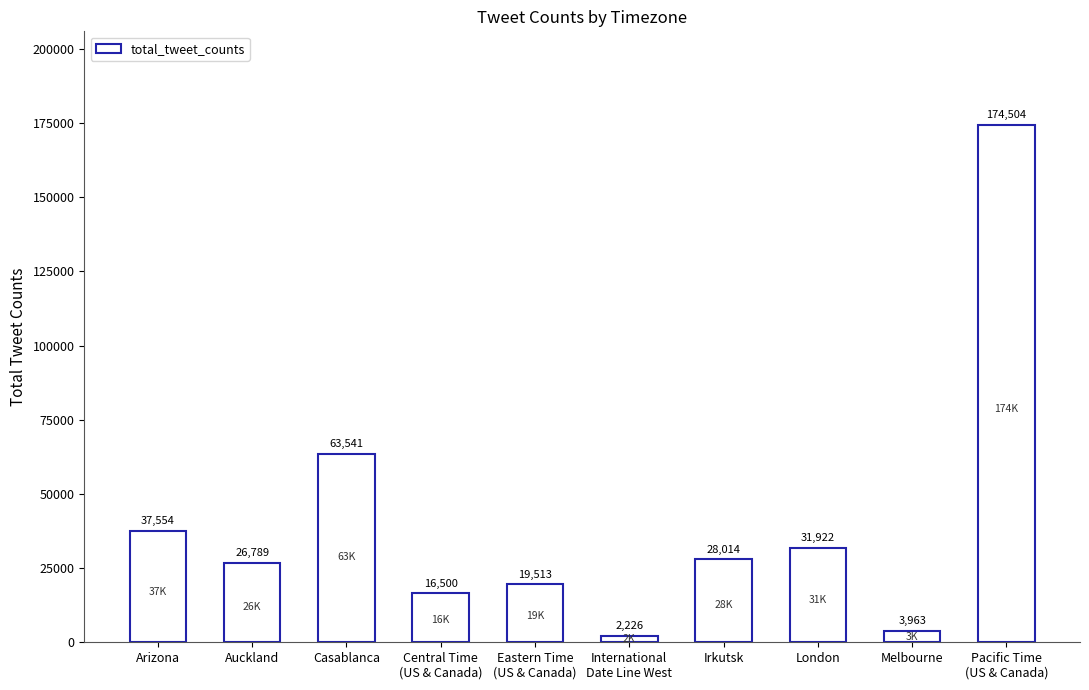

The chart shows a value of 95214 at Pacific Time
(US & Canada). True or false?

False